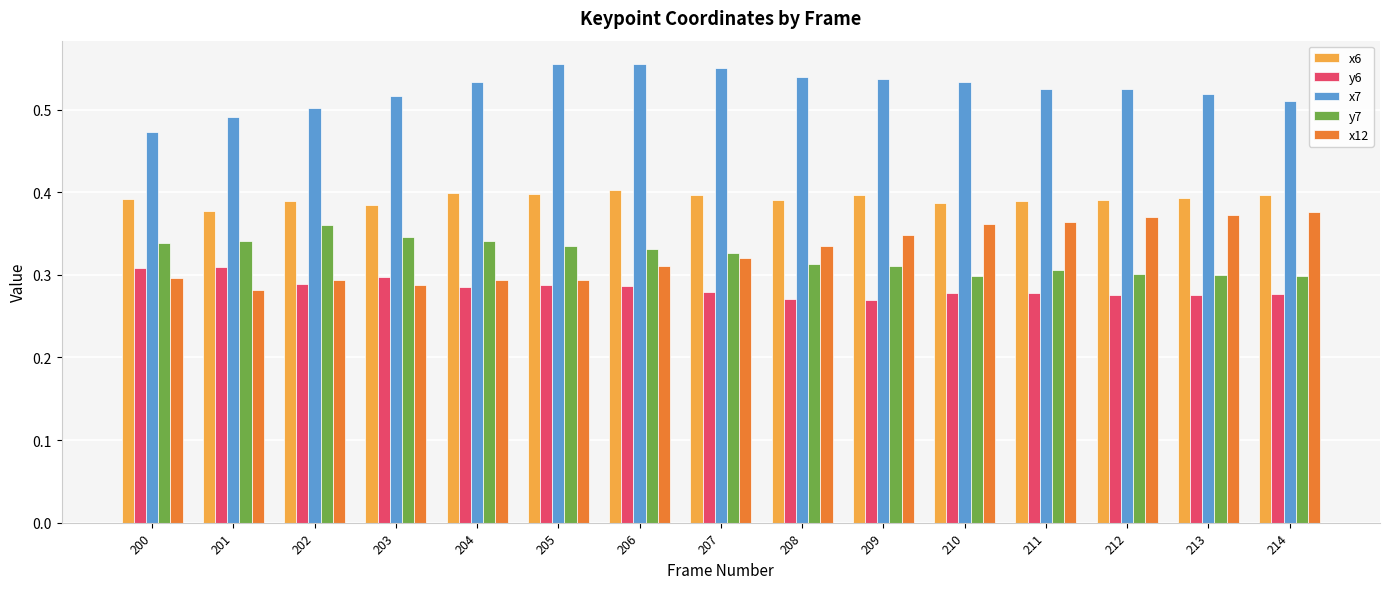

What are all the series names shown in the legend?

x6, y6, x7, y7, x12